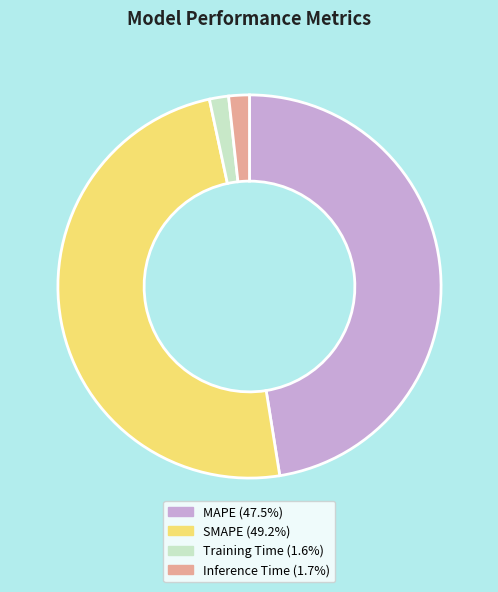

True or false: SMAPE accounts for 49% of the total.

True